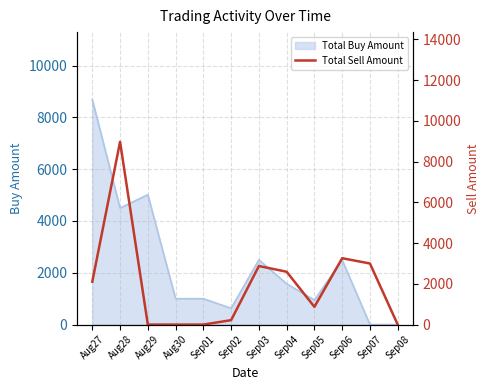

True or false: the data shows 15728.9 at Aug28.

False